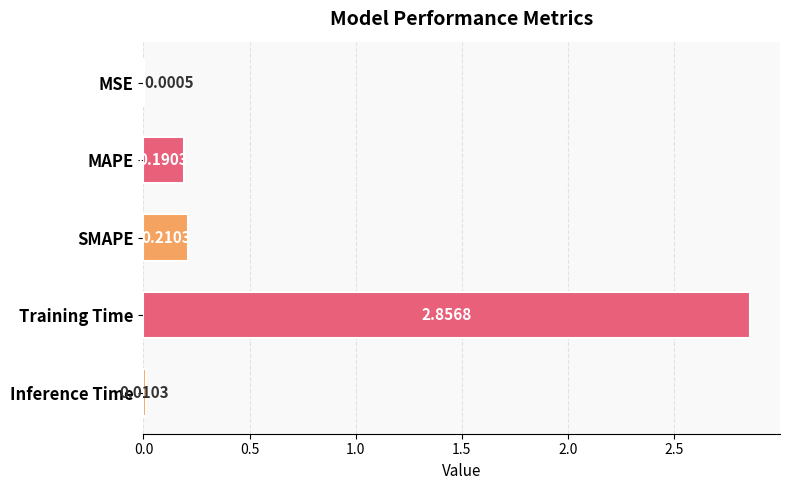

At which label is the value closest to 1?

SMAPE